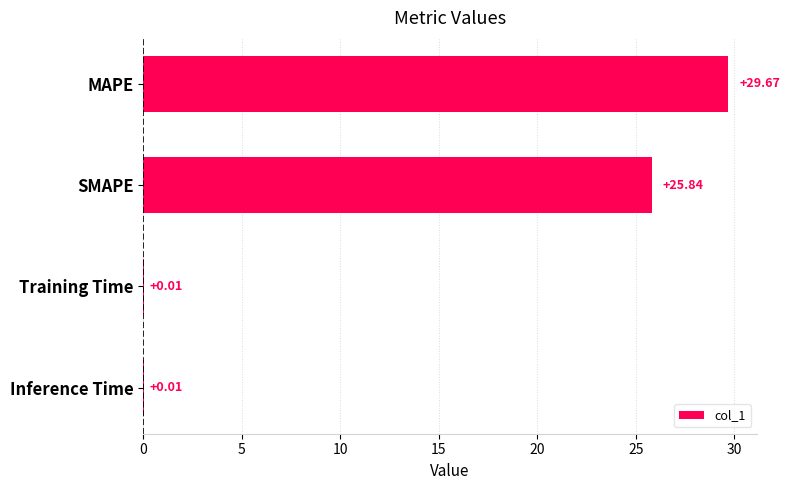

At which category does the chart reach its peak across all series?

MAPE